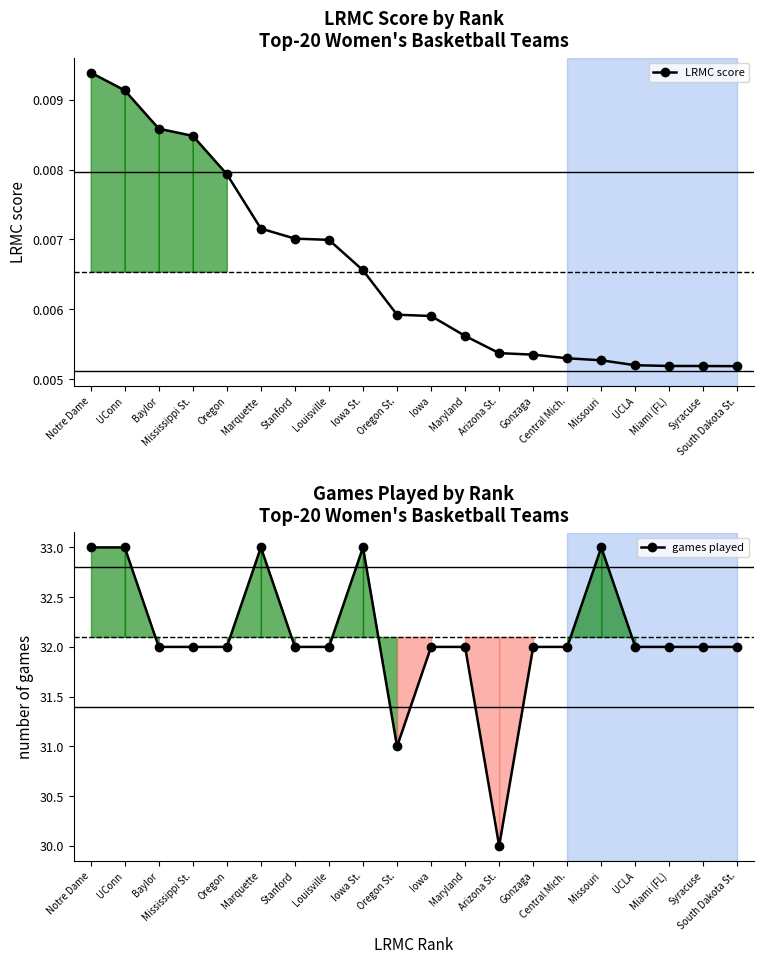

At which label does LRMC score reach its peak?

Notre Dame